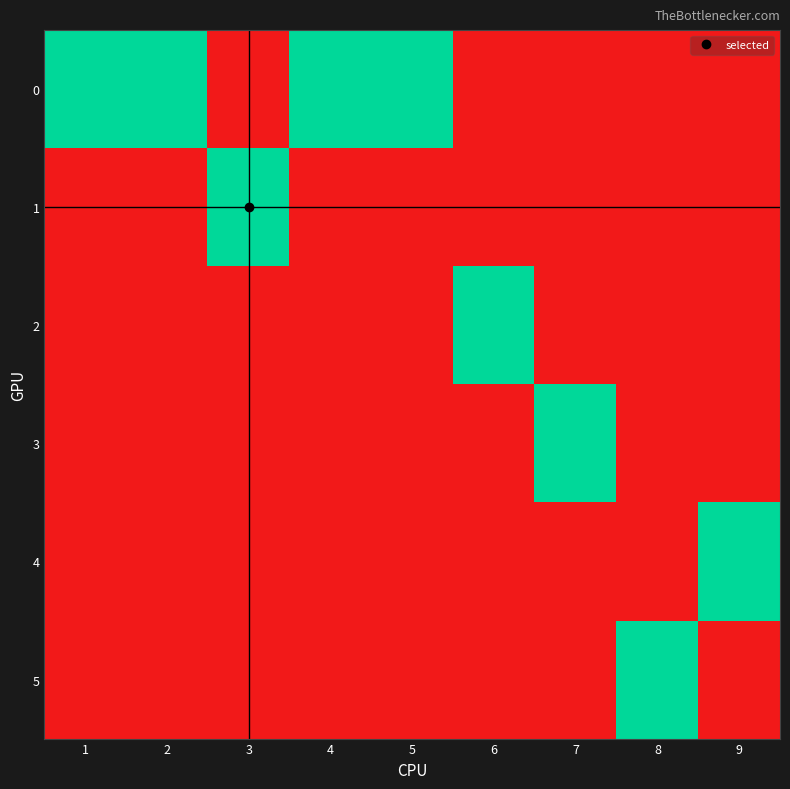

Reading left to right, what are all the values shown in this chart?

0: 1=1	2=1	3=0	4=1	5=1	6=0	7=0	8=0	9=0
1: 1=0	2=0	3=1	4=0	5=0	6=0	7=0	8=0	9=0
2: 1=0	2=0	3=0	4=0	5=0	6=1	7=0	8=0	9=0
3: 1=0	2=0	3=0	4=0	5=0	6=0	7=1	8=0	9=0
4: 1=0	2=0	3=0	4=0	5=0	6=0	7=0	8=0	9=1
5: 1=0	2=0	3=0	4=0	5=0	6=0	7=0	8=1	9=0